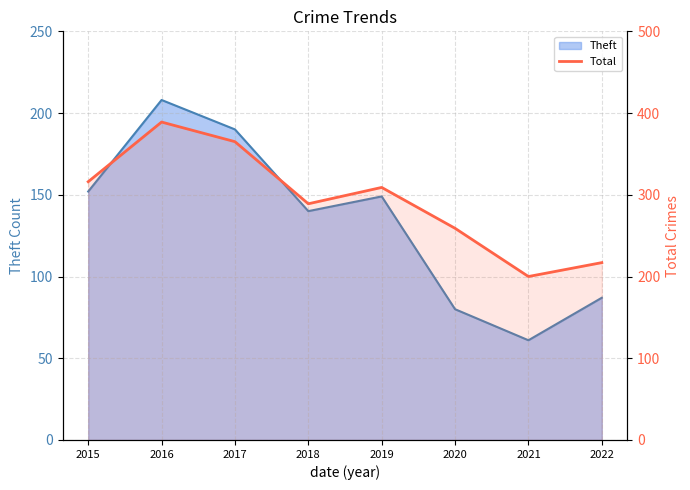

Approximately how many times larger is the value at 2019 compared to 2017?

0.8